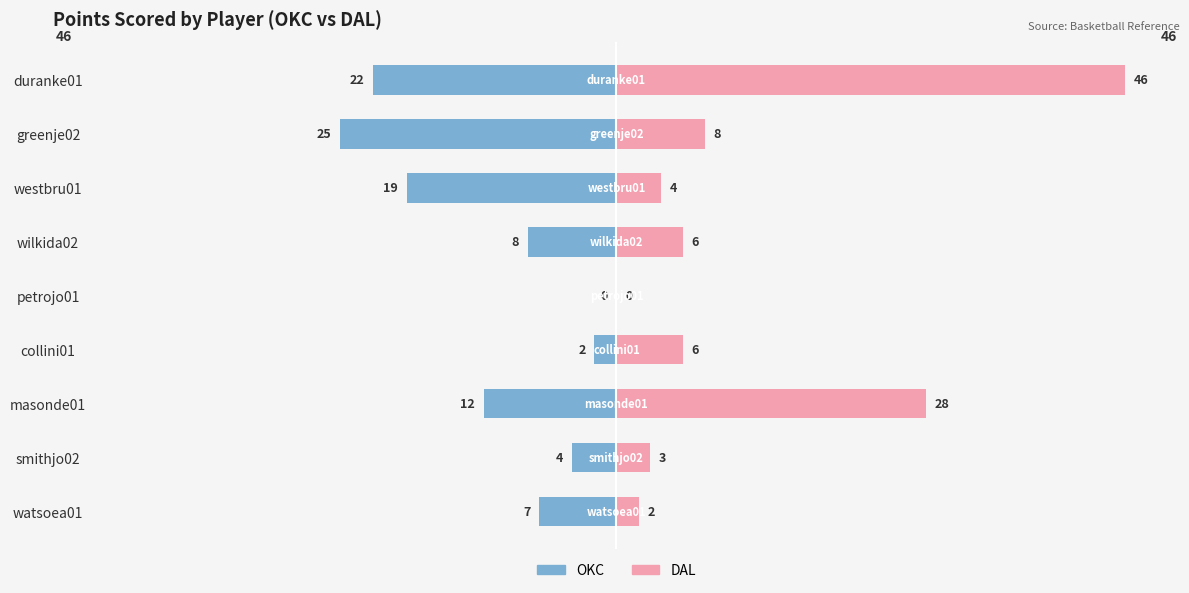

How many categories are shown in the chart?

9